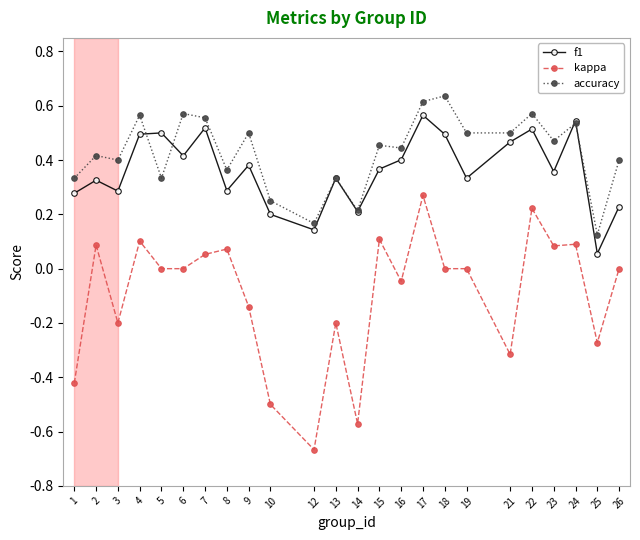

Between 6 and 18, which series saw the biggest shift?

f1